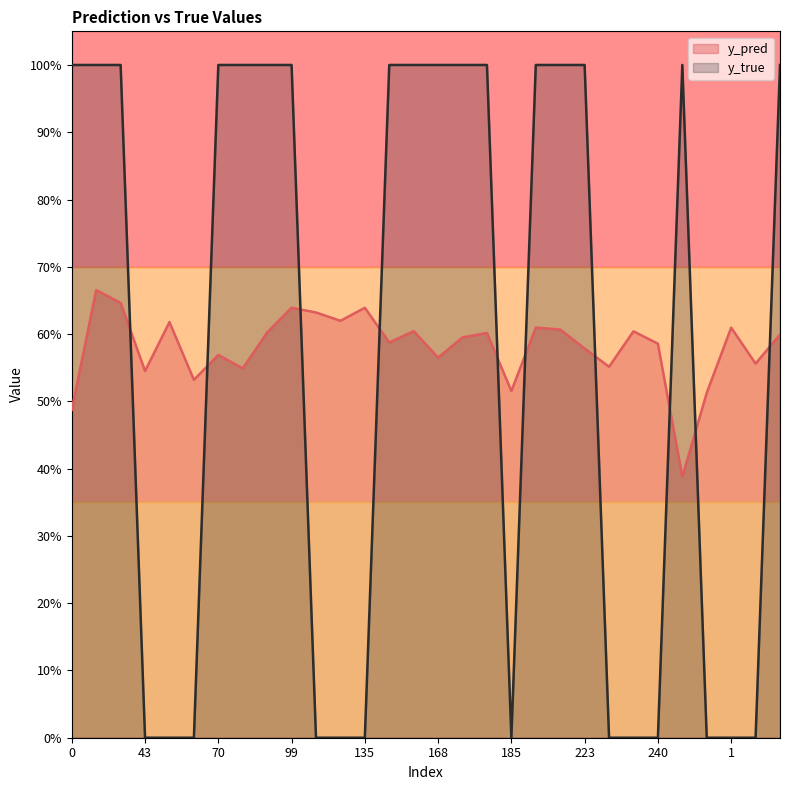

Between 31 and 1, which series saw the biggest shift?

y_true